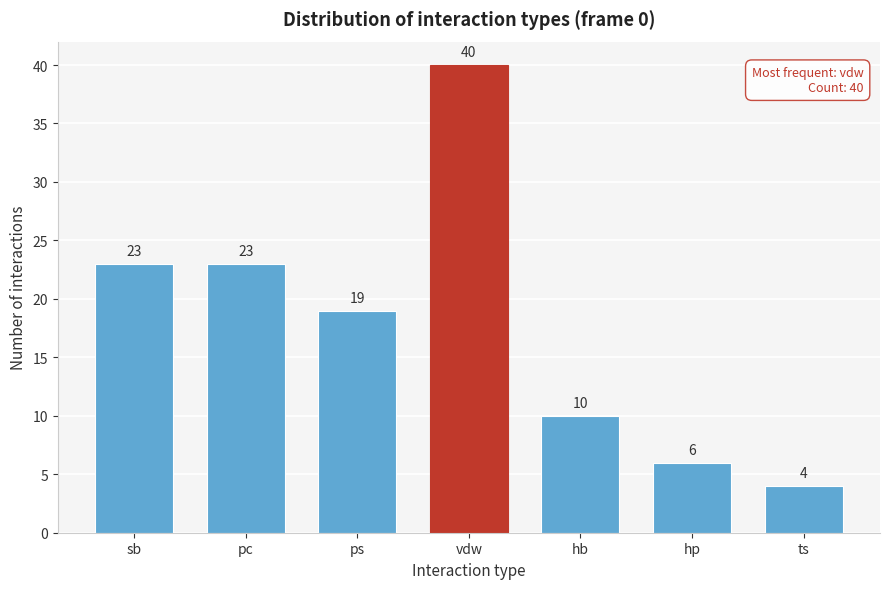

Reading left to right, list all the values displayed in this chart.

23	23	19	40	10	6	4